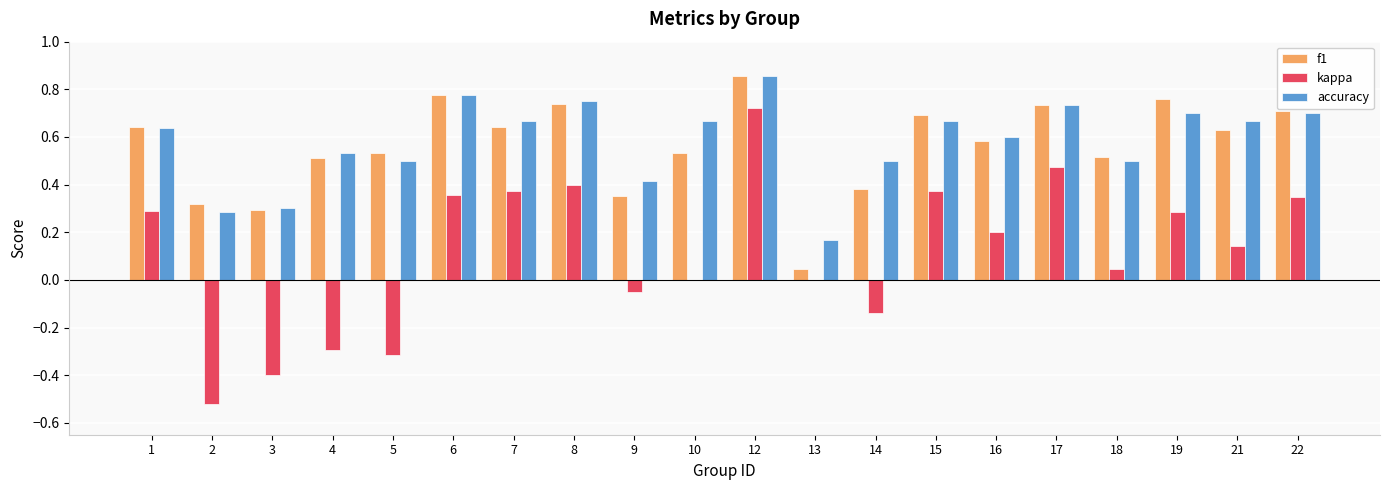

Are the bars horizontal?

No